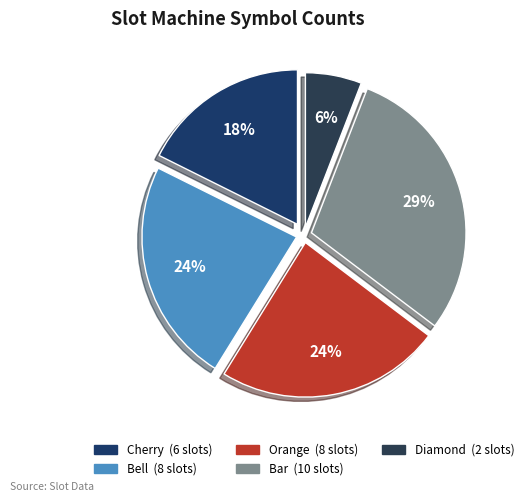

To the nearest percent, what portion does Bar represent?

29%